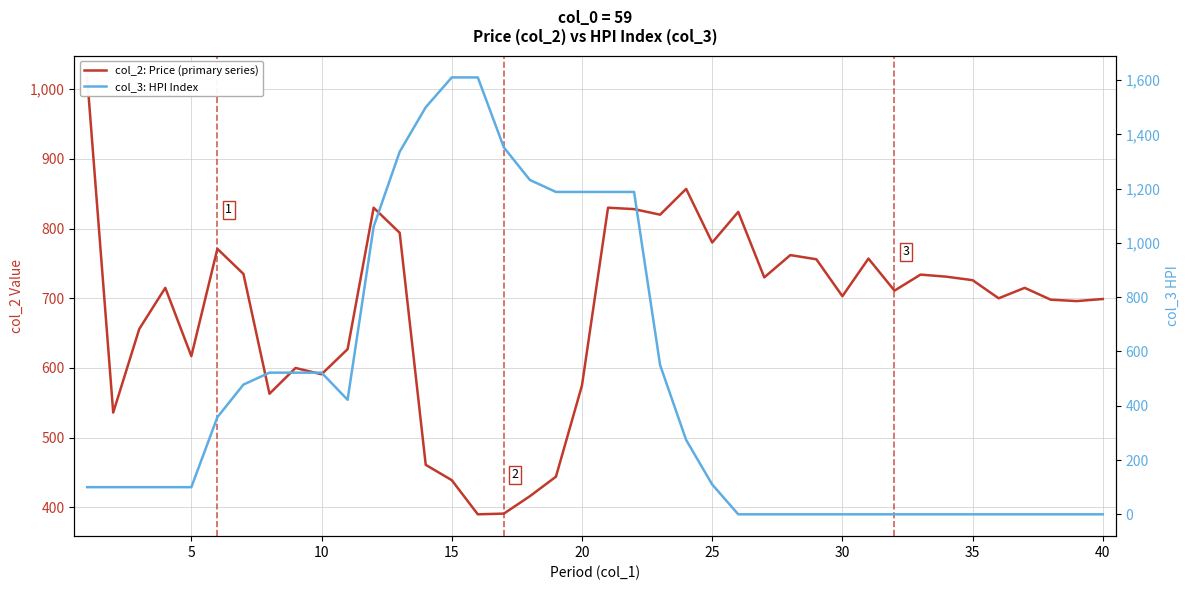

What is the sum of all col_3: HPI Index values?

18710